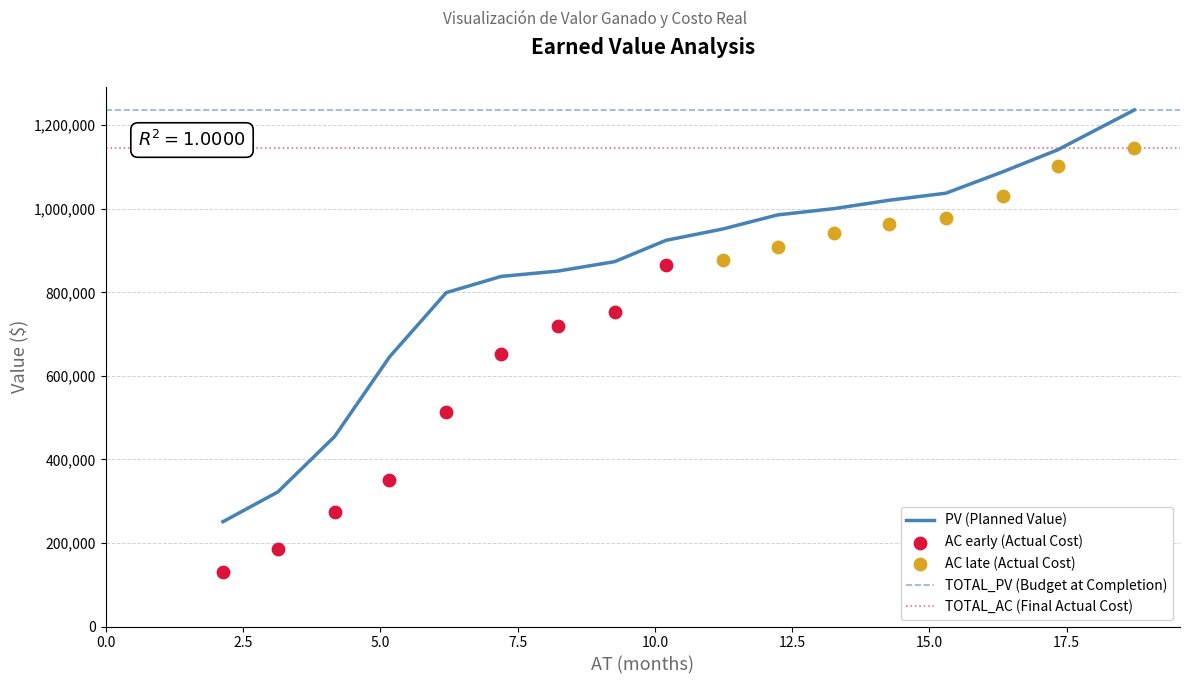

What is the total value across all series at 9?

4211466.2